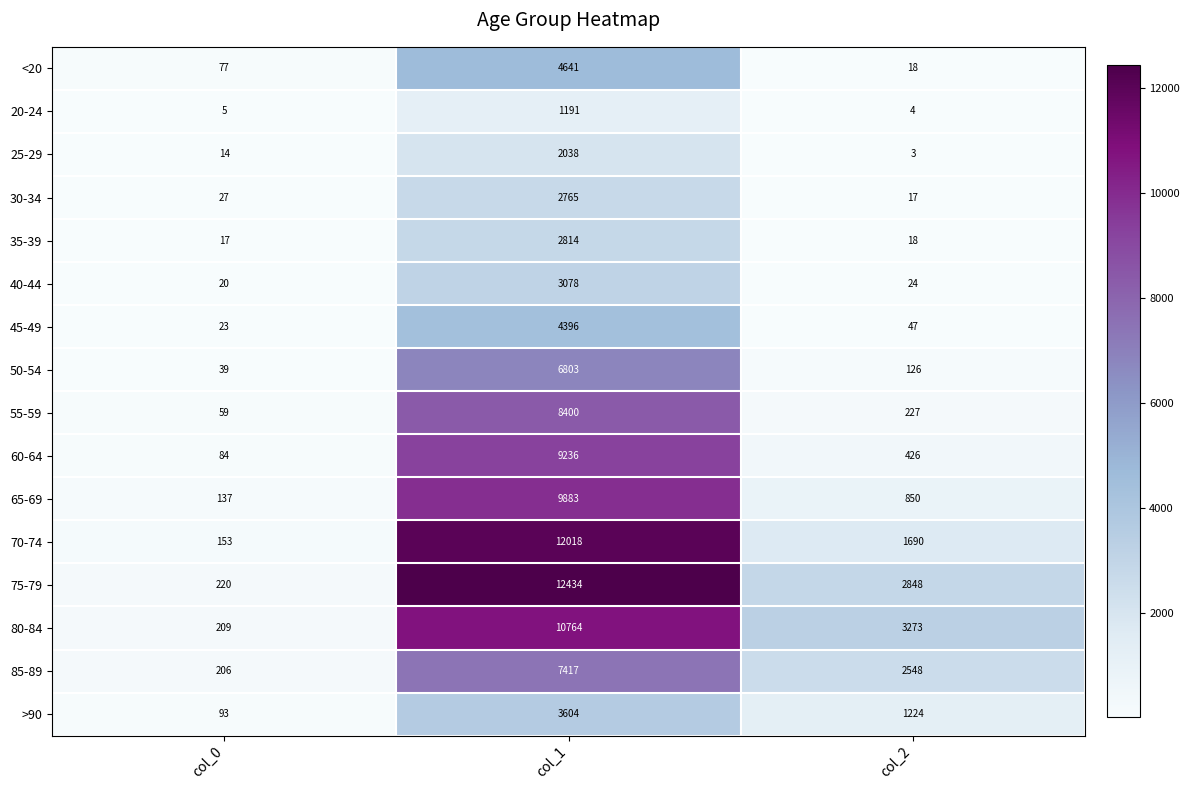

Read the 55-59 value at col_2, to the nearest 100.

200